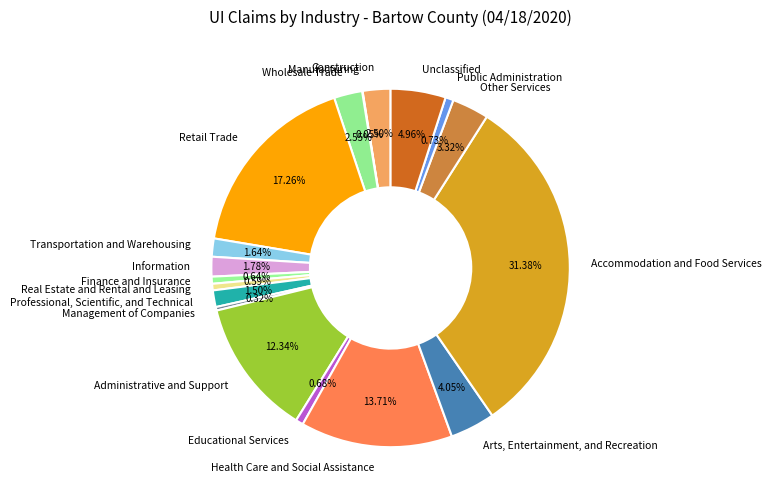

What is the ratio of the value at Retail Trade to the value at Management of Companies?

54.1